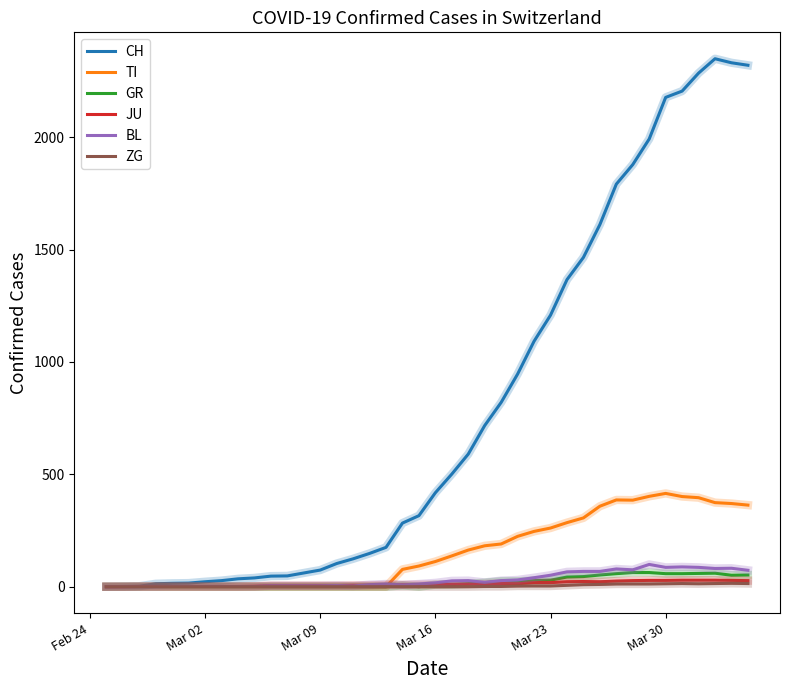

How many lines are shown in the chart?

6